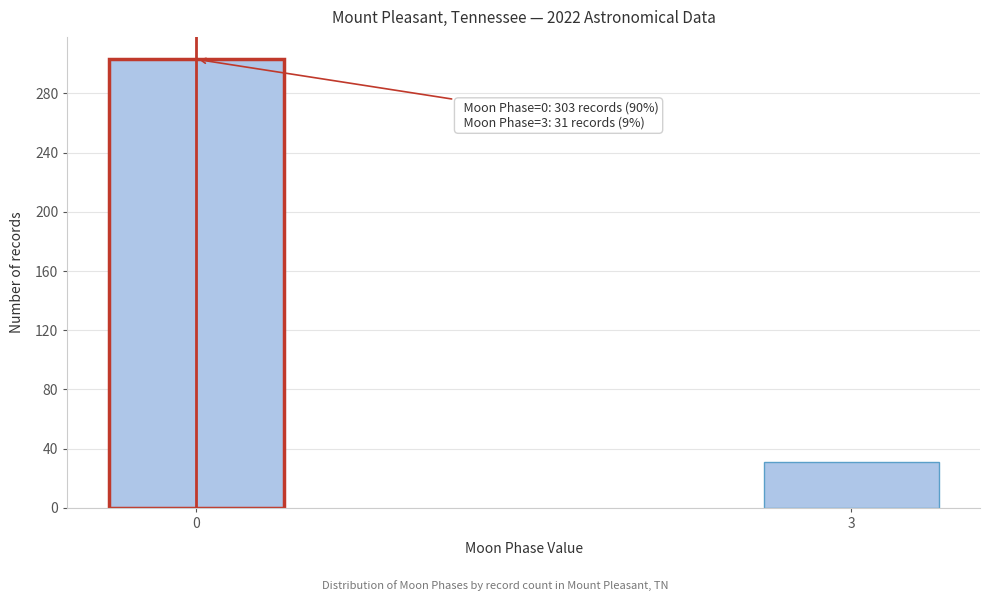

Reading right to left, transcribe all the data shown in this chart.

31	303